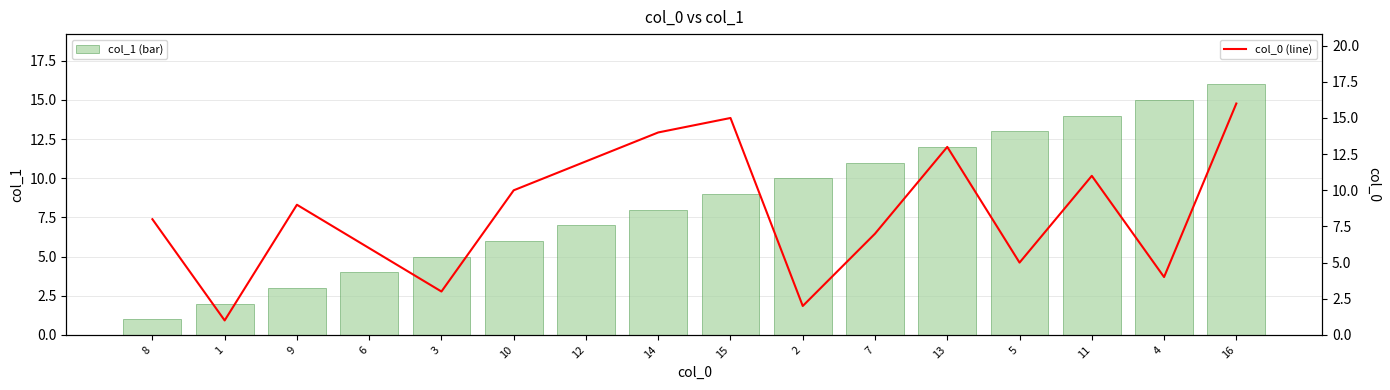

How many groups of bars are there?

16